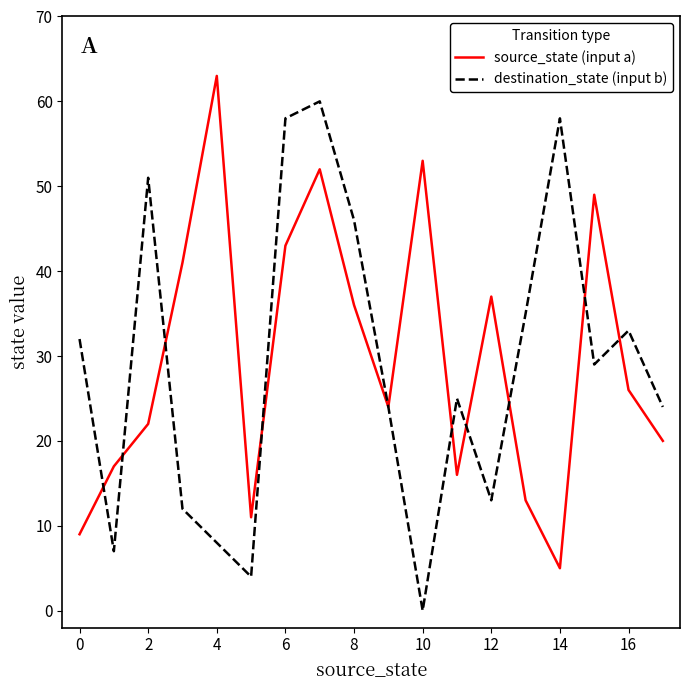

What is the lowest value of the source_state (input a) series?

5